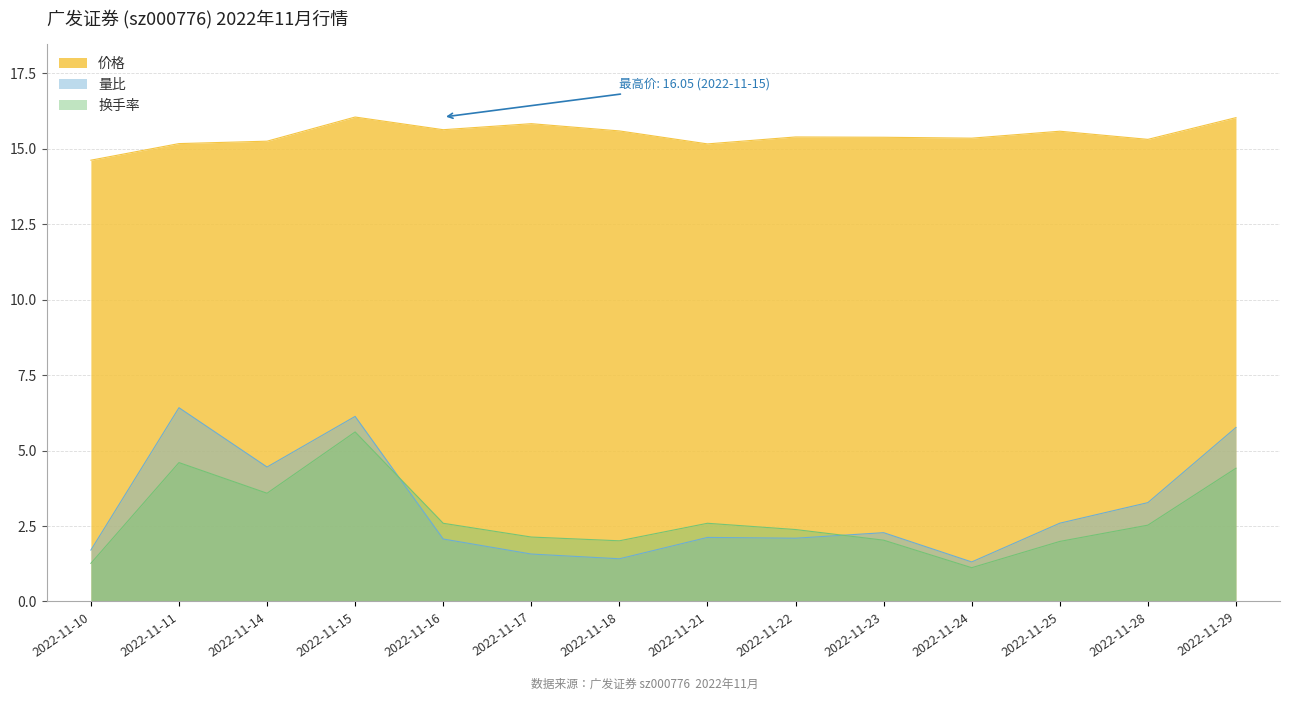

Rank the series at 2022-11-15 from lowest to highest value.

换手率, 量比, 价格